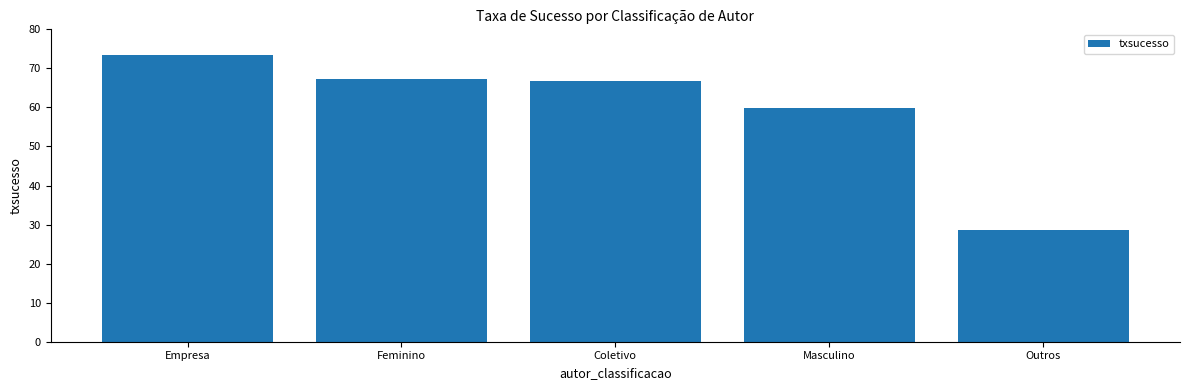

What is the value of the 3rd bar from the left?

66.7